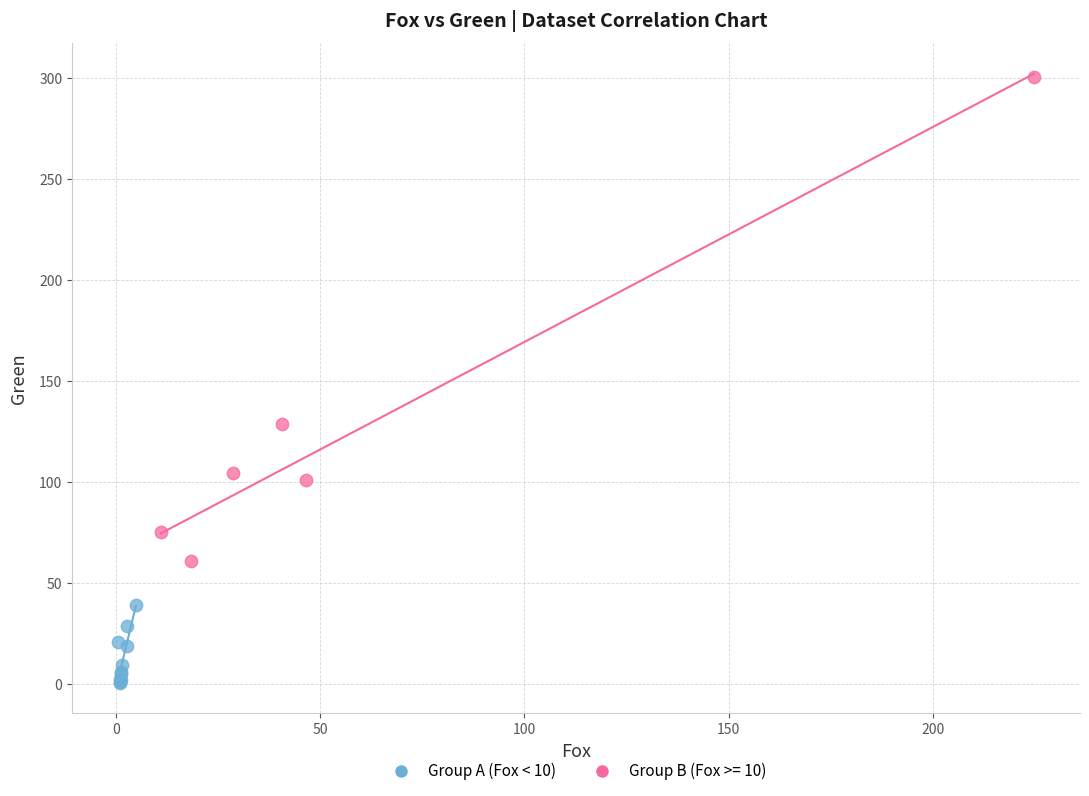

Which series contains the lowest Y value?

Group A (Fox < 10)